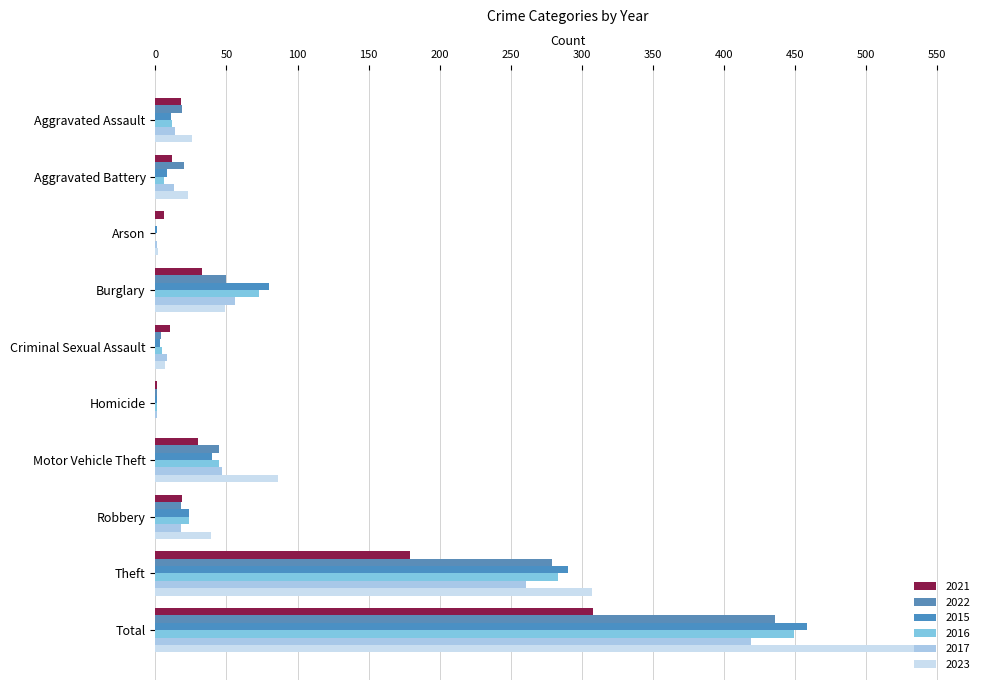

What is the sum of all 2023 values?

1078